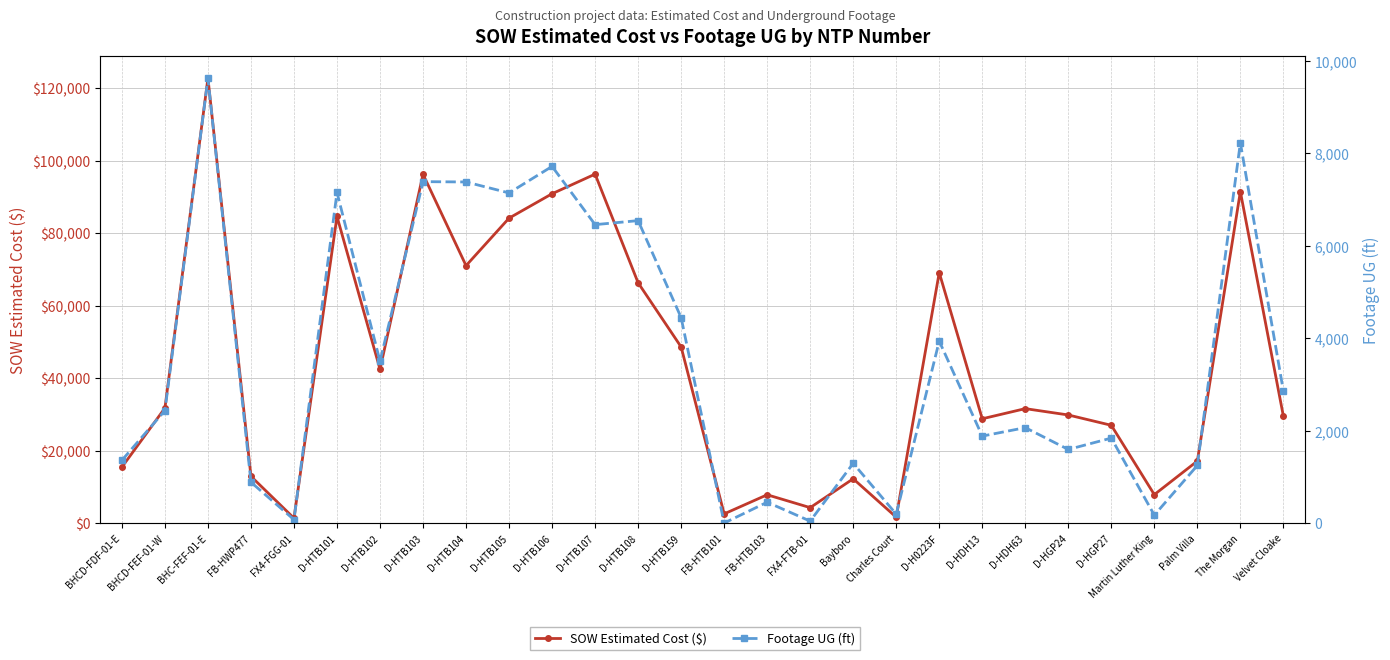

What position from the right is D-HTB105?

19